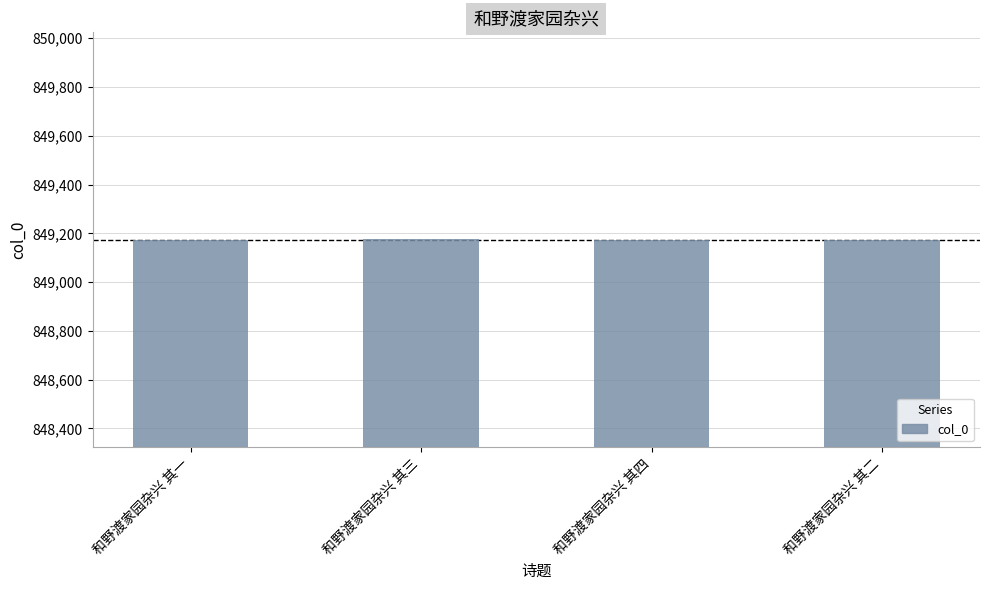

What position from the right is 和野渡家园杂兴 其四?

2